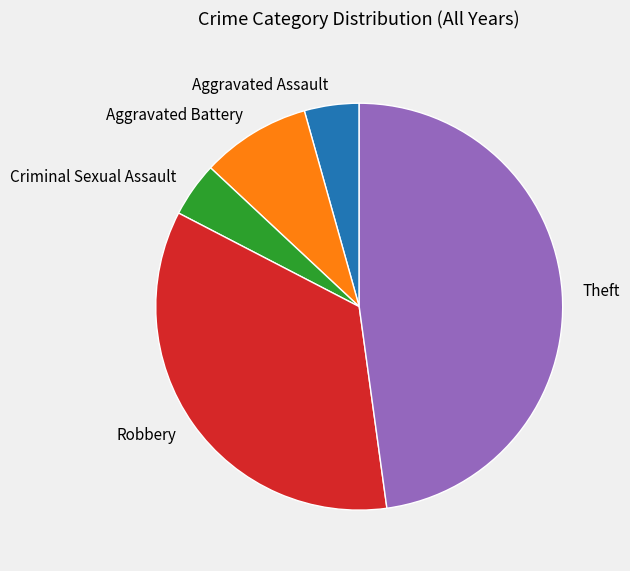

Is there any slice that represents more than half of the pie?

No